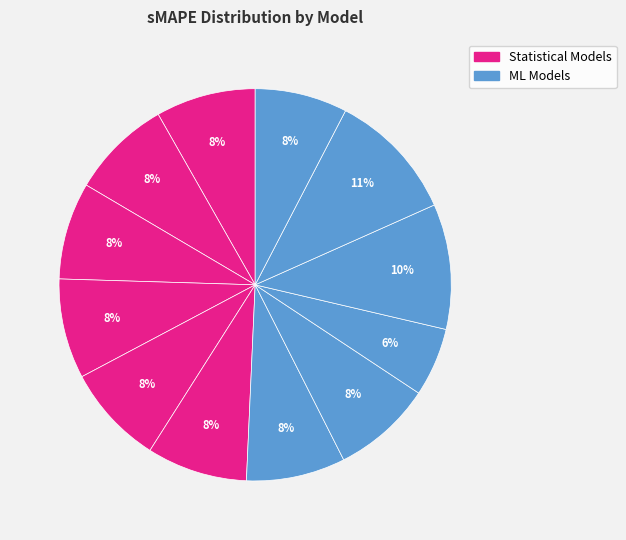

Is there a majority slice in this chart?

No